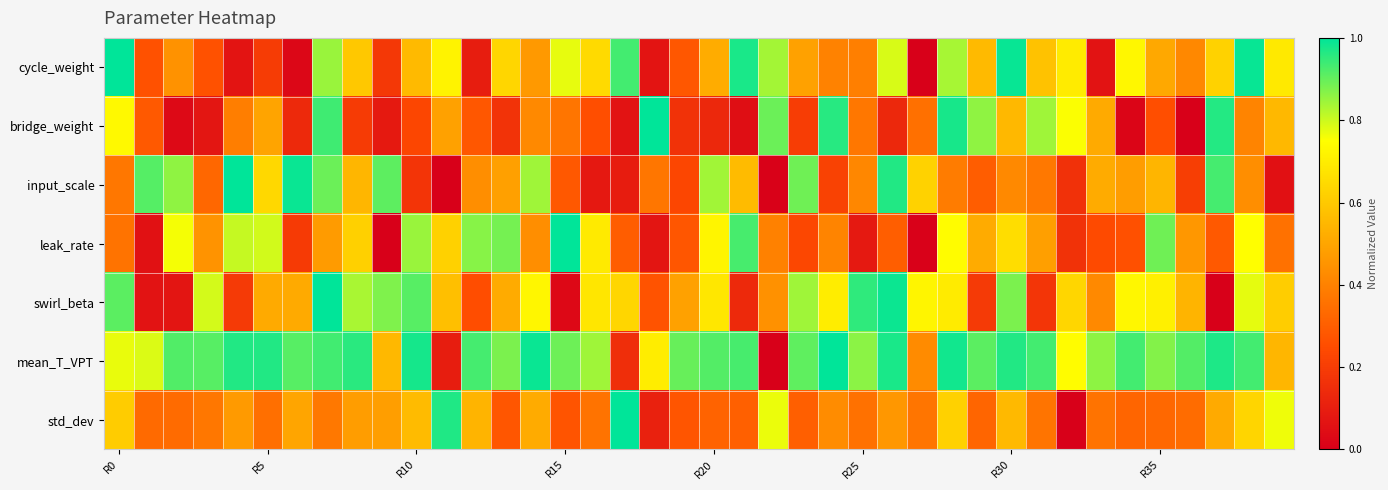

Count the number of categories in the chart.

40